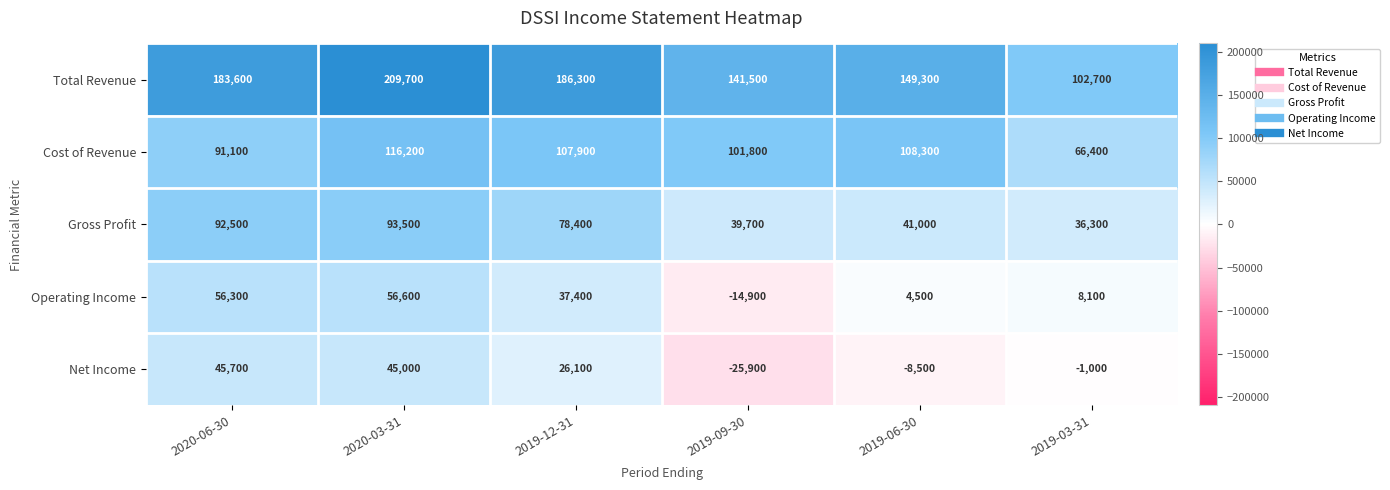

The value of Gross Profit at 2020-03-31 is 19844. True or false?

False